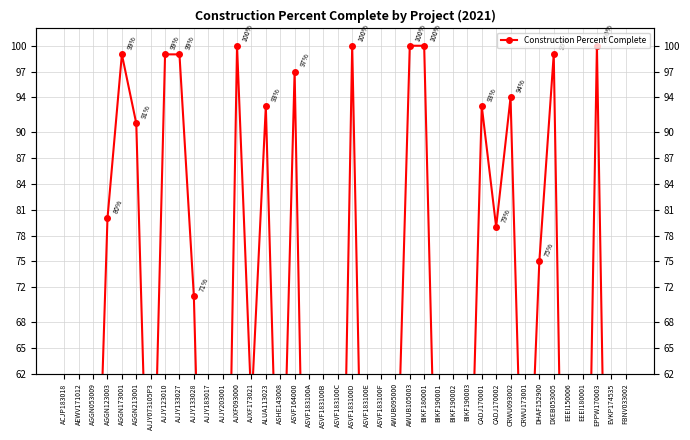

What is the label of the 10th point from the right?

CADJ170002